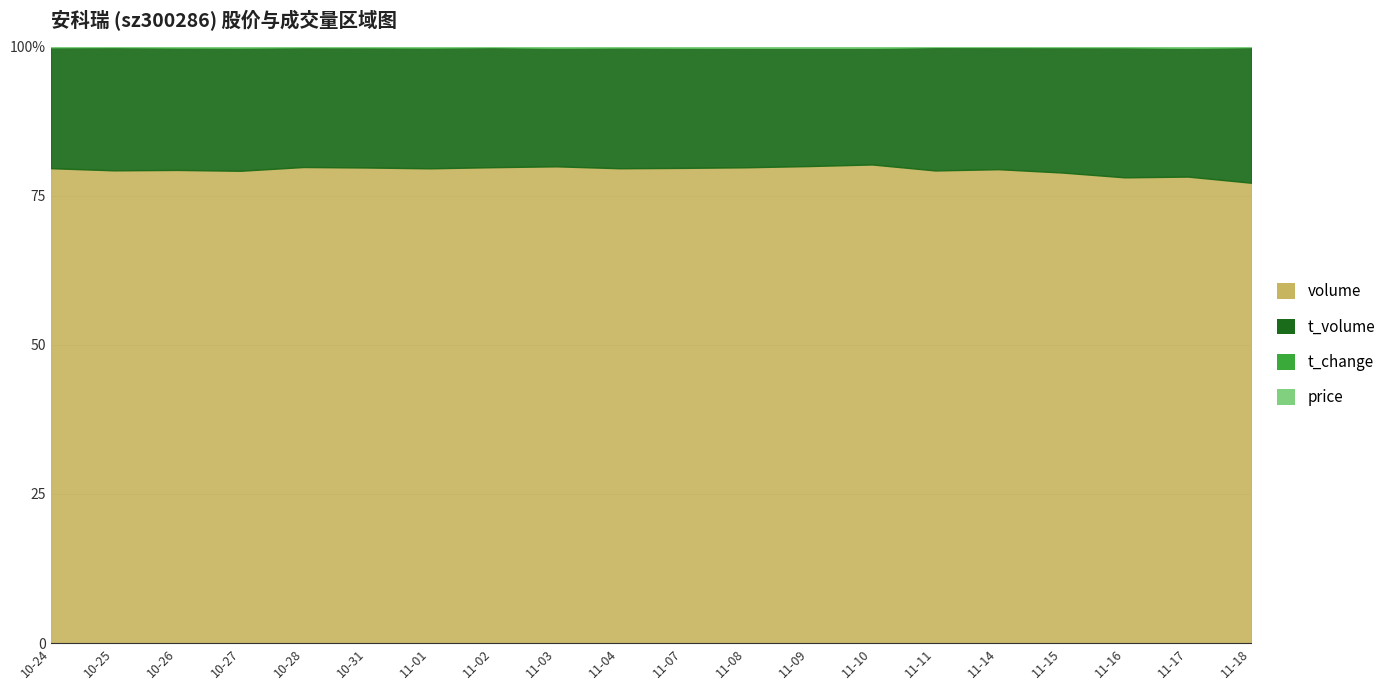

What is the label of the 14th point from the right?

2022-11-01